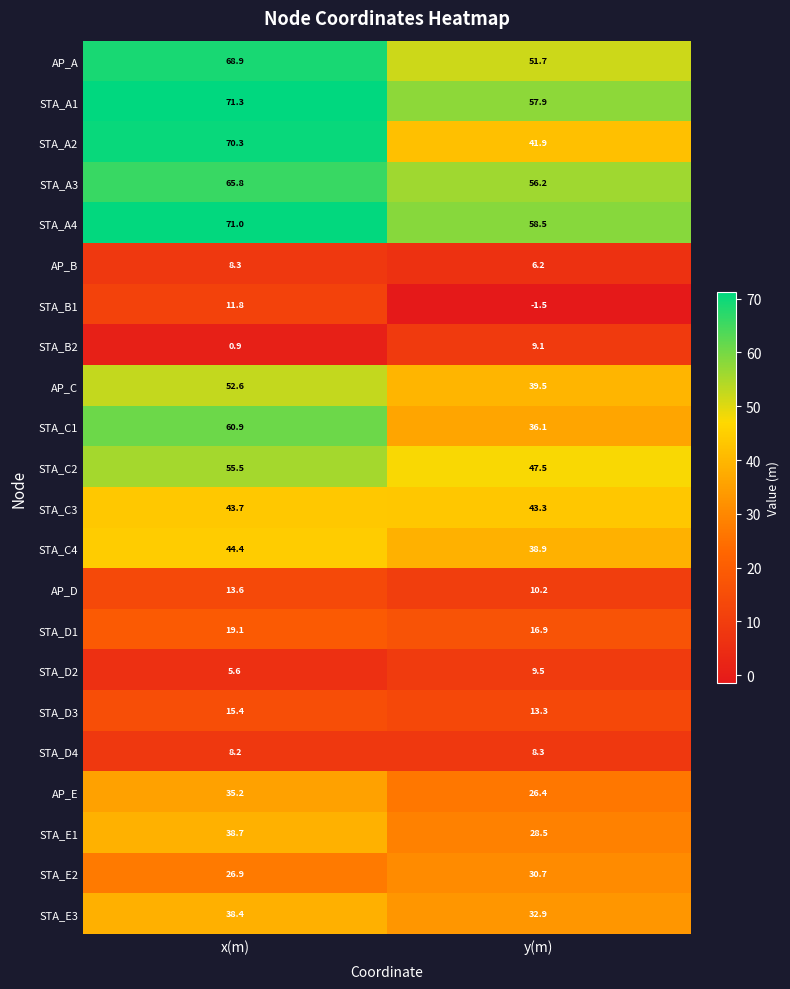

What is the lowest value of the STA_A4 series?

58.5